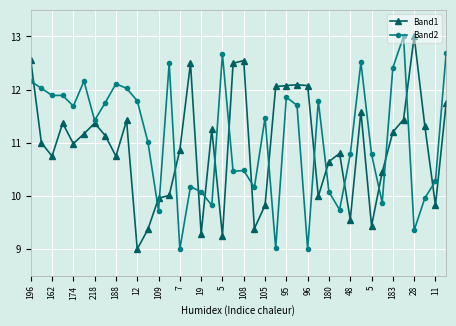

What is the minimum value for Band2?

9.0